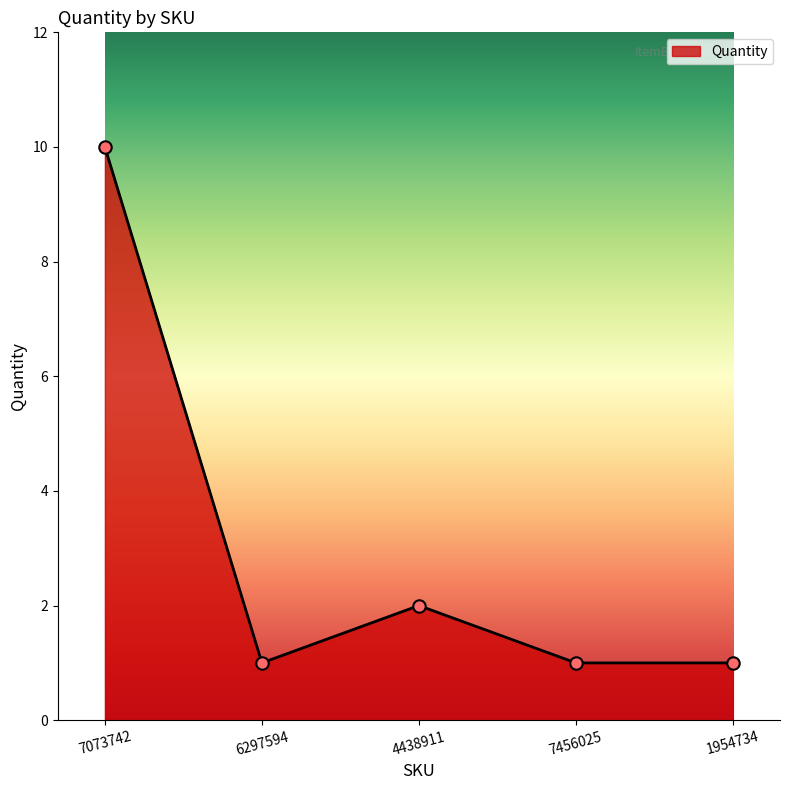

Which has a higher value, 4438911 or 7456025?

4438911